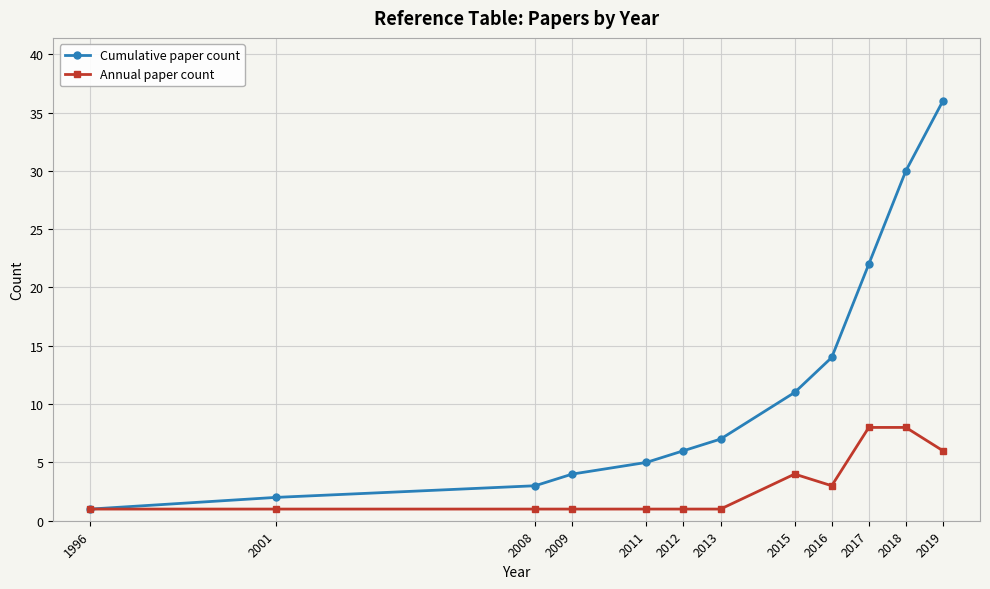

True or false: Annual paper count has more than 0 interior local peaks.

True